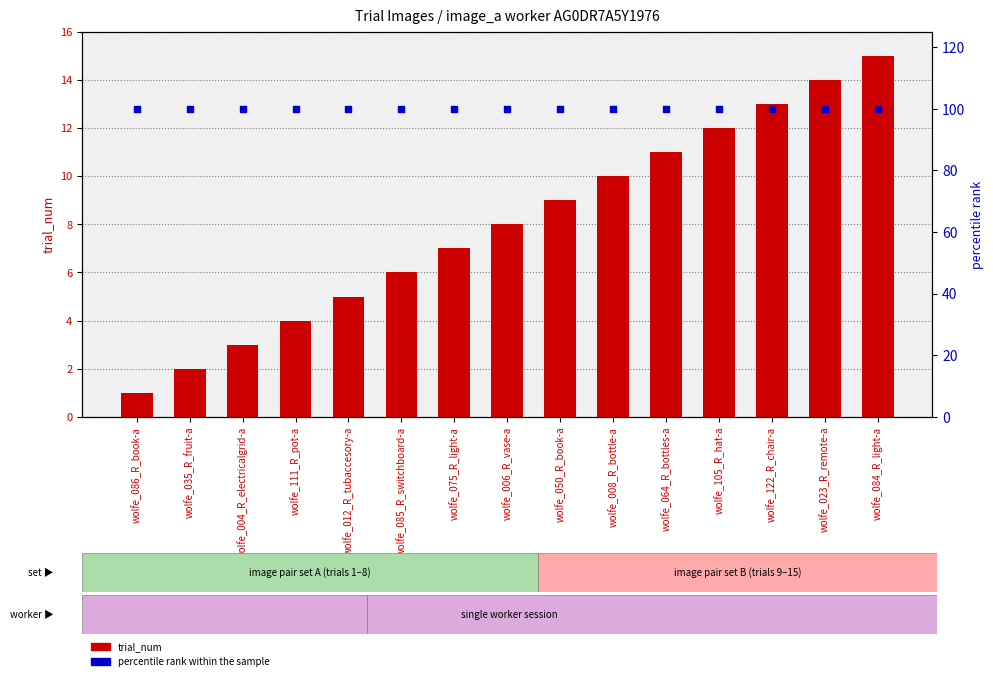

At which category is the sum across all series the highest?

wolfe_084_R_light-a